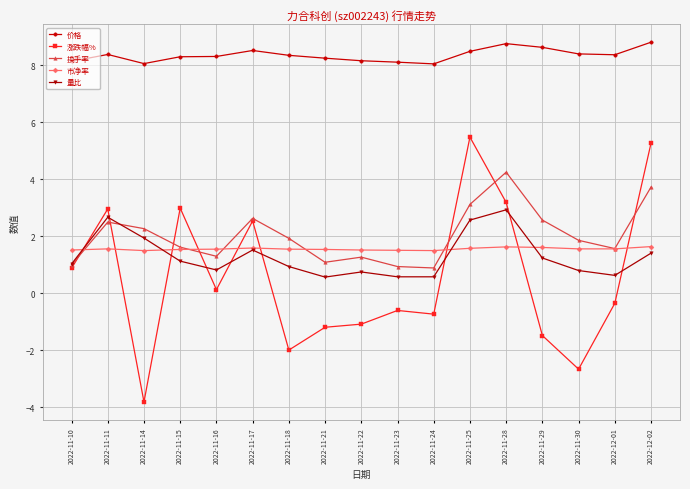

What is the sum of the 涨跌幅% values at 2022-11-15 and 2022-11-18?

1.0